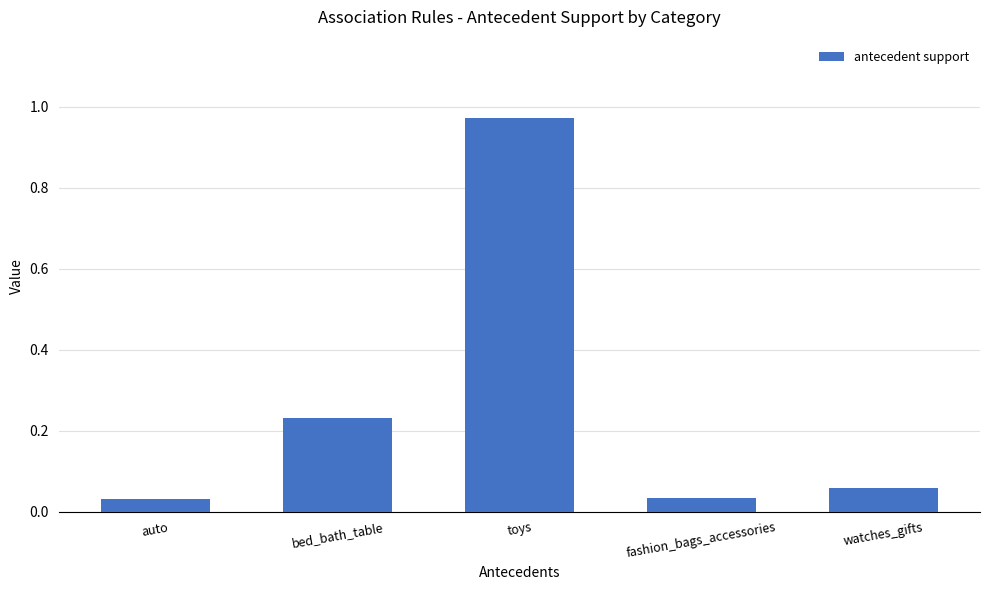

True or false: the data shows 0.1 at fashion_bags_accessories.

False